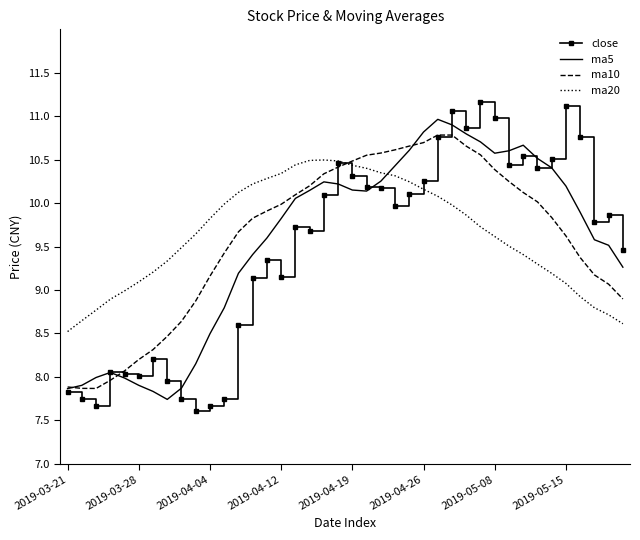

Which series has the largest range (max minus min)?

close